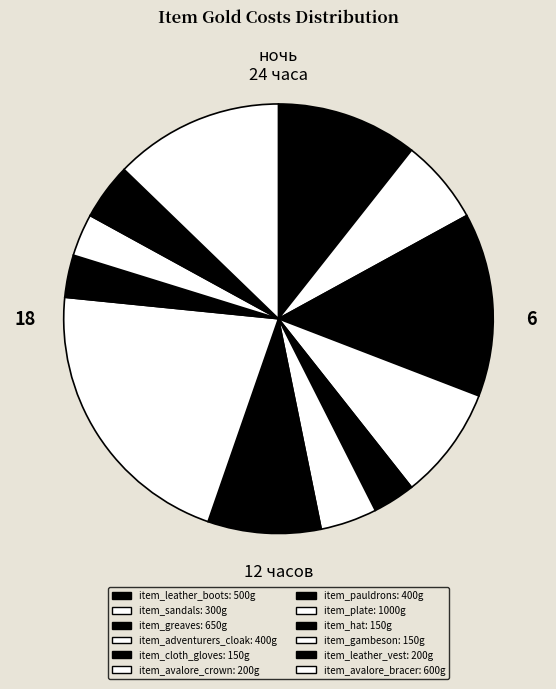

What percentage is the item_pauldrons slice, to the nearest percent?

9%